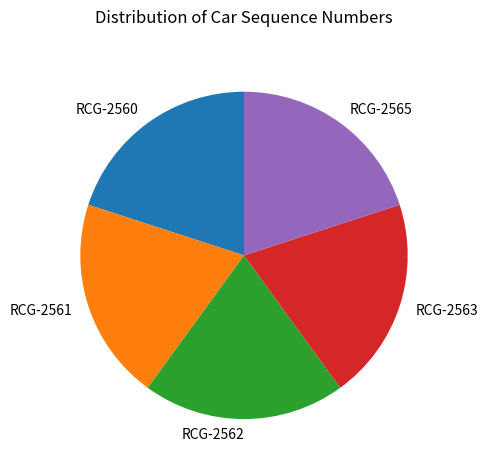

The RCG-2560 slice represents 20% of the pie. True or false?

True